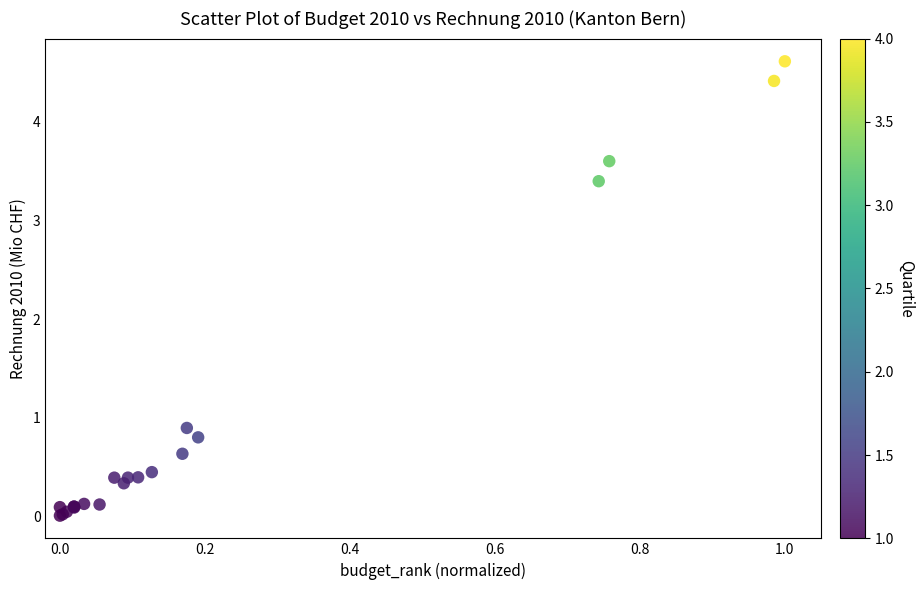

What Y value in the scatter plot is closest to 2?

0.9